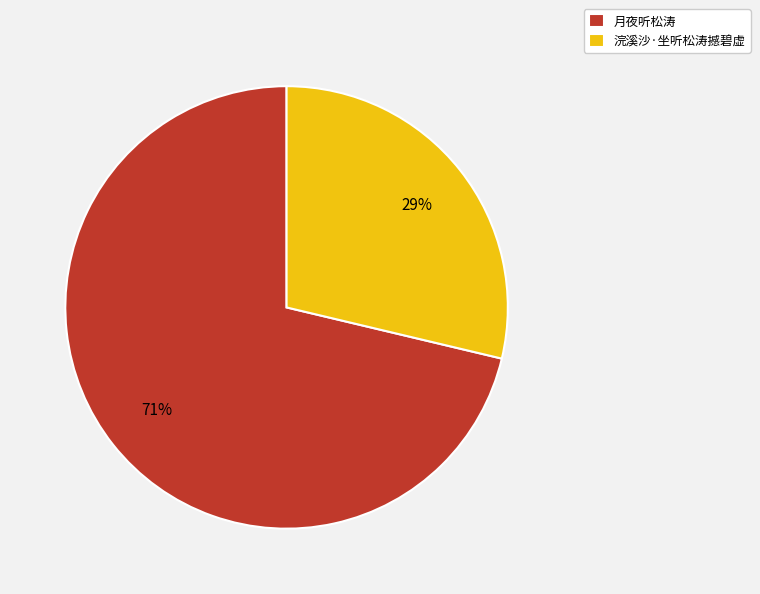

To the nearest percent, what portion does 浣溪沙·坐听松涛撼碧虚 represent?

29%